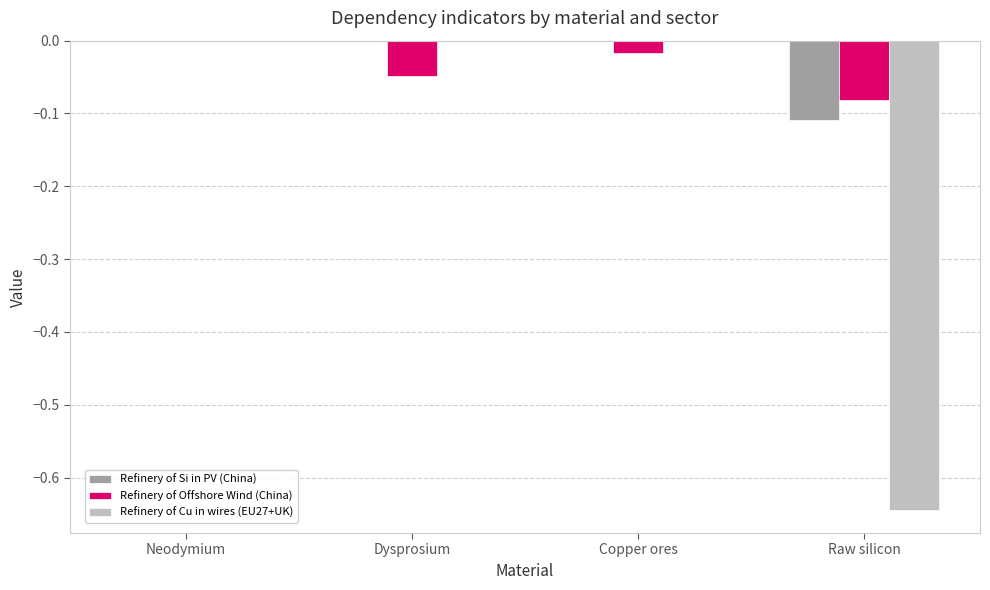

The value of Refinery of Offshore Wind (China) at Dysprosium is -0.0. True or false?

True